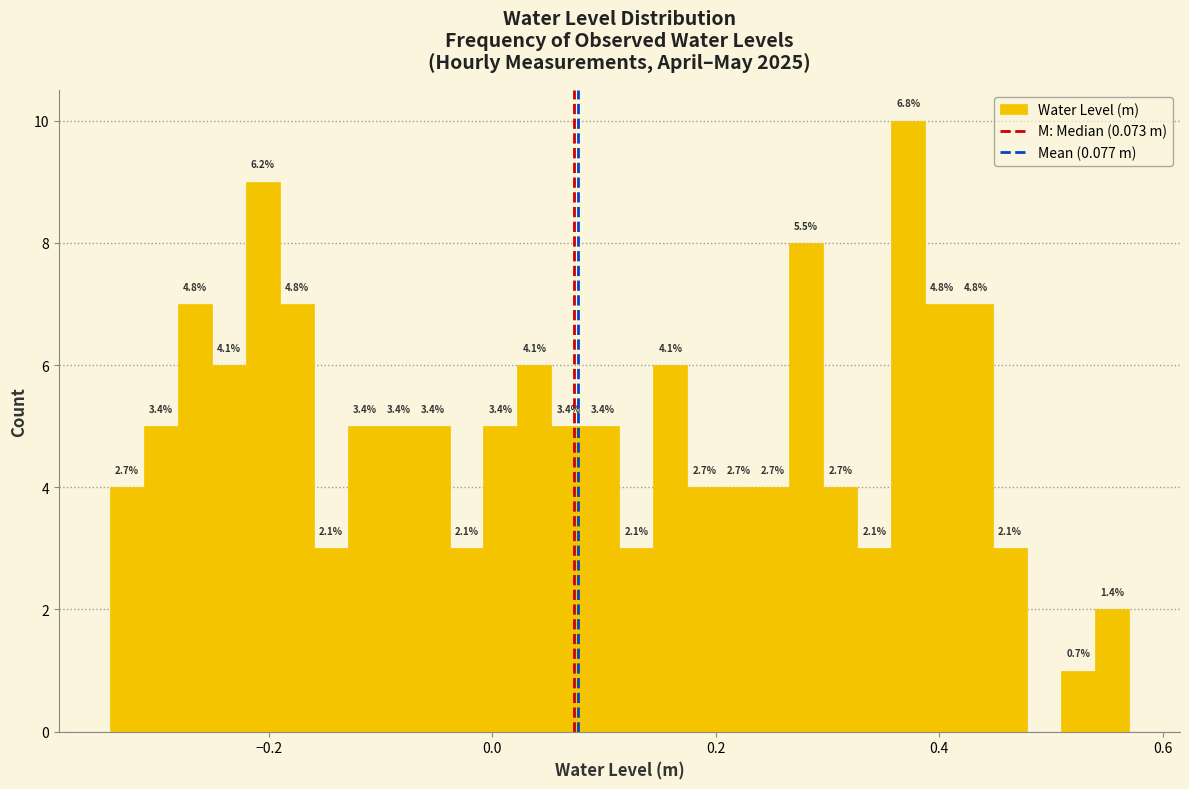

Read against the x-axis, roughly where is the centre of the tallest bar?

0.38